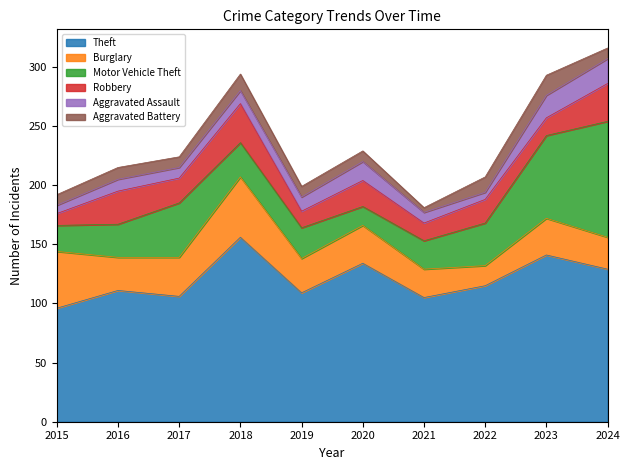

What is the greatest value displayed?

156